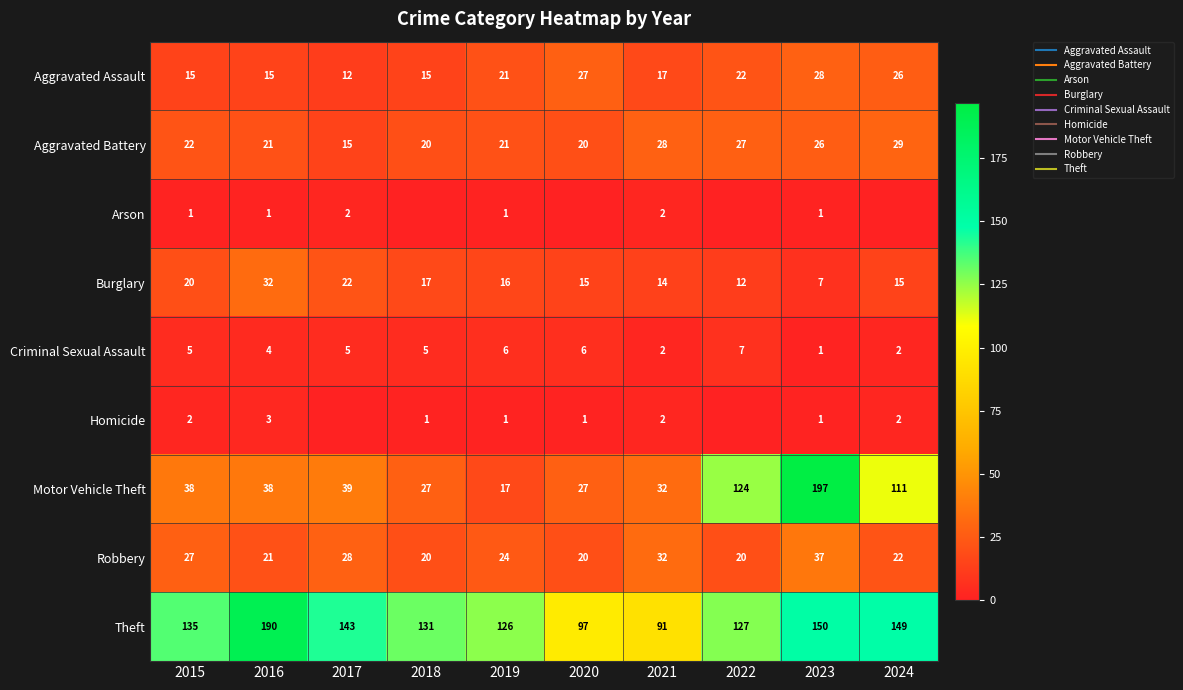

Rank the categories by Aggravated Assault value from highest to lowest.

2023, 2020, 2024, 2022, 2019, 2021, 2015, 2016, 2018, 2017